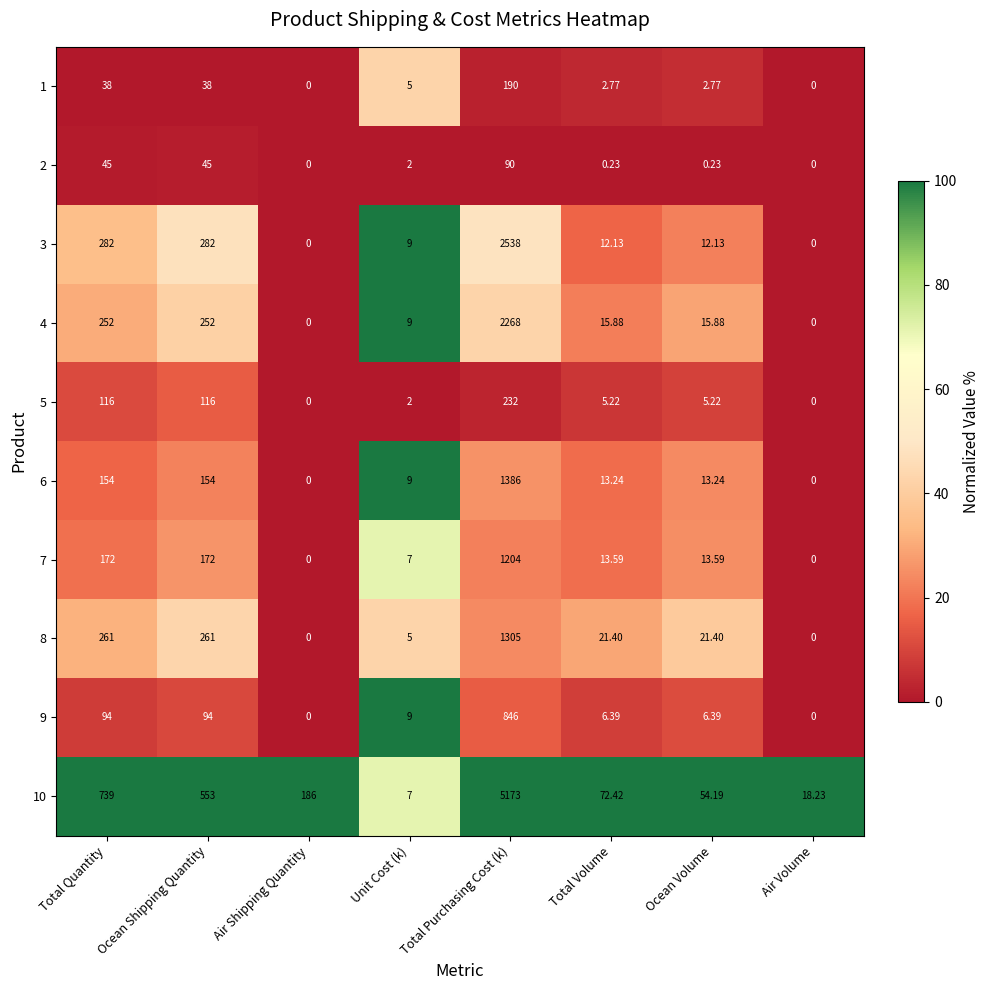

At how many categories does at least one series exceed 12?

7